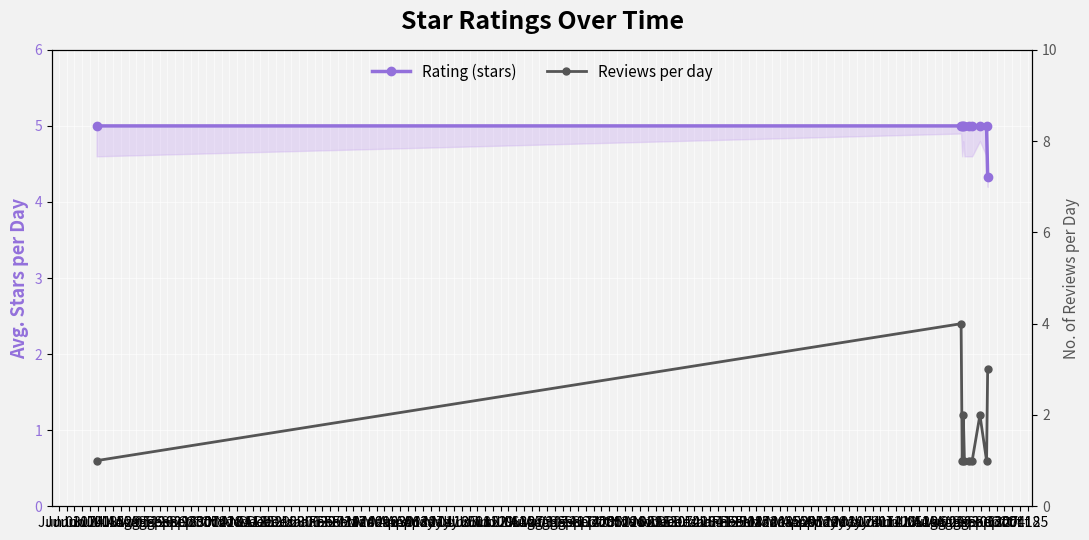

What is the smallest value displayed?

1.0